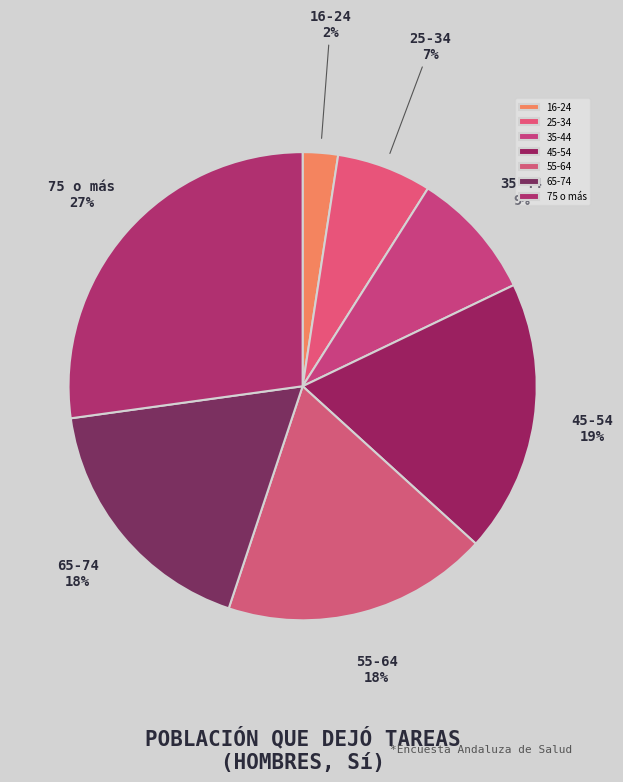

Is it true that 45-54 is 34% of the pie?

False